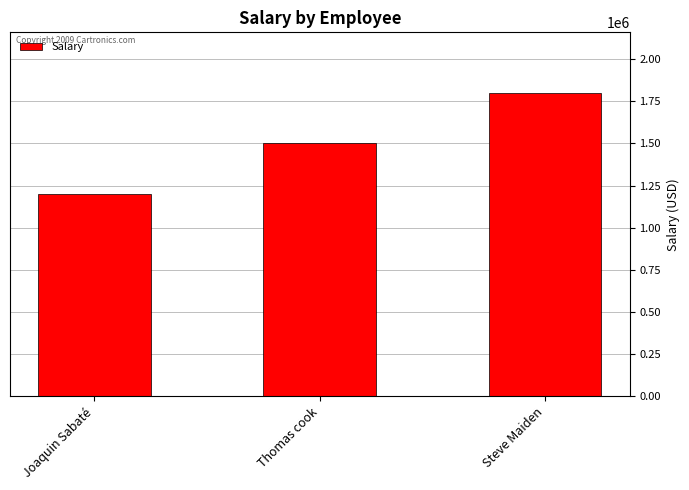

What is the maximum value shown in the chart?

1800000